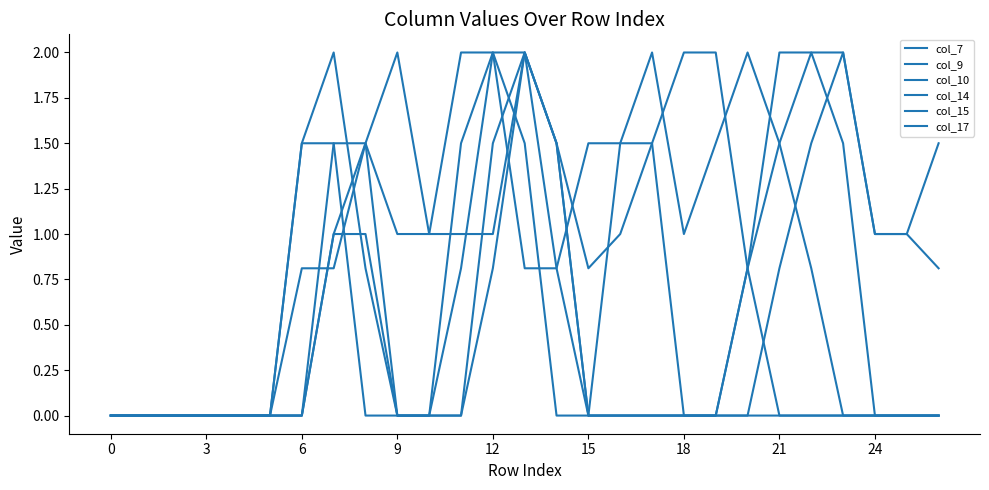

Does the chart display data point markers on the line(s)?

No